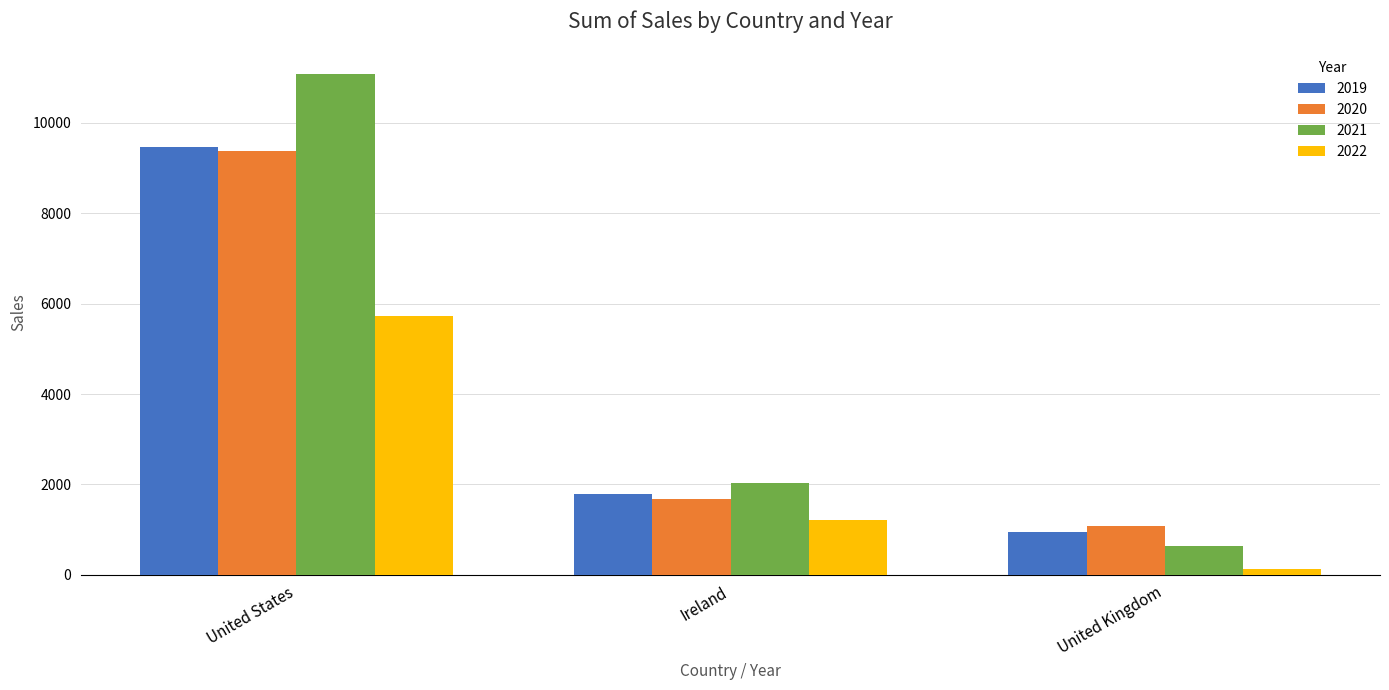

Where does the 2022 series first go above 1208?

United States